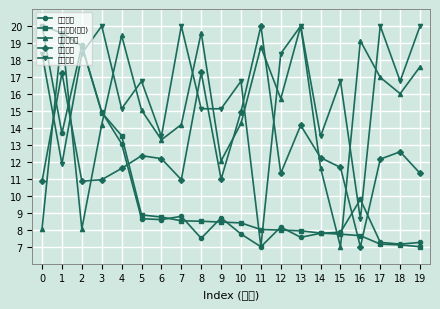

What is the sum of the 持有市值(亿元) values at 9 and 1?

28.0